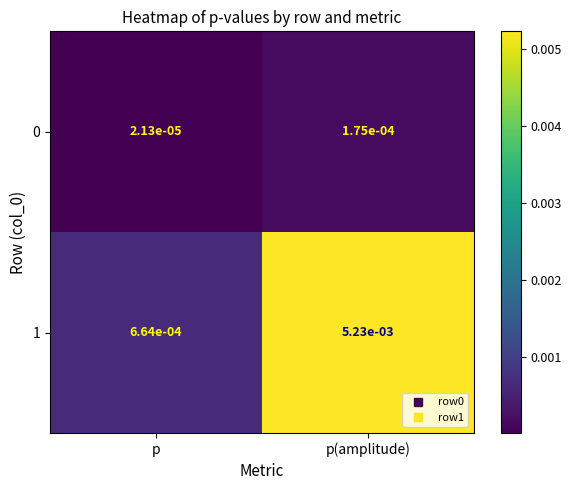

List the labels in order of 1 value, smallest first.

p, p(amplitude)